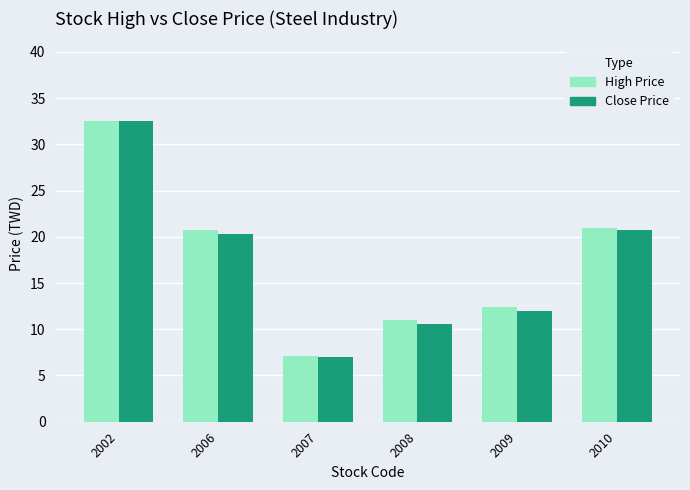

How many groups of bars are there?

6